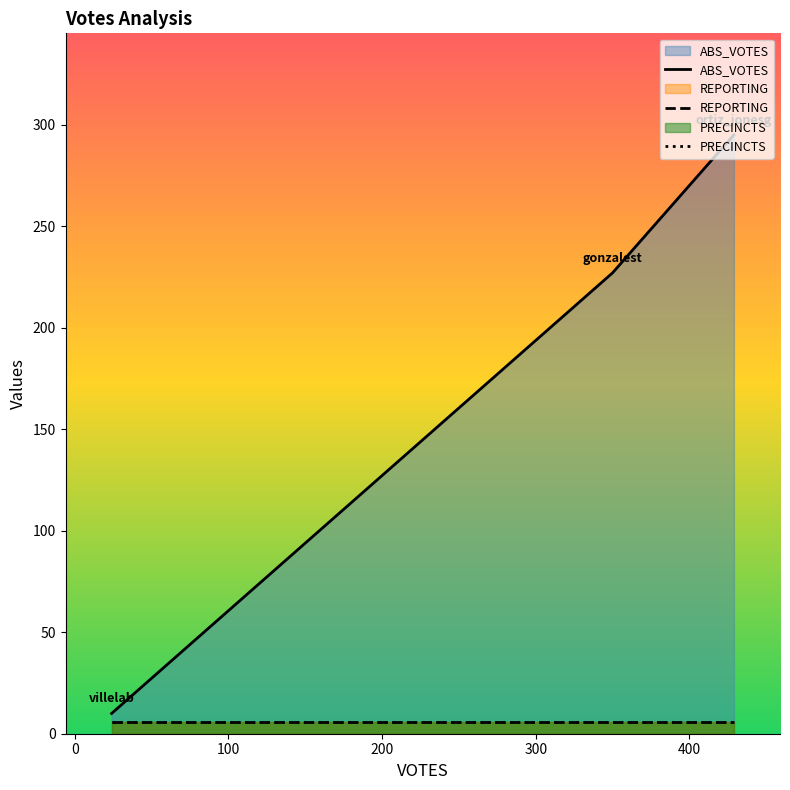

The value of PRECINCTS at villelab is 9. True or false?

False